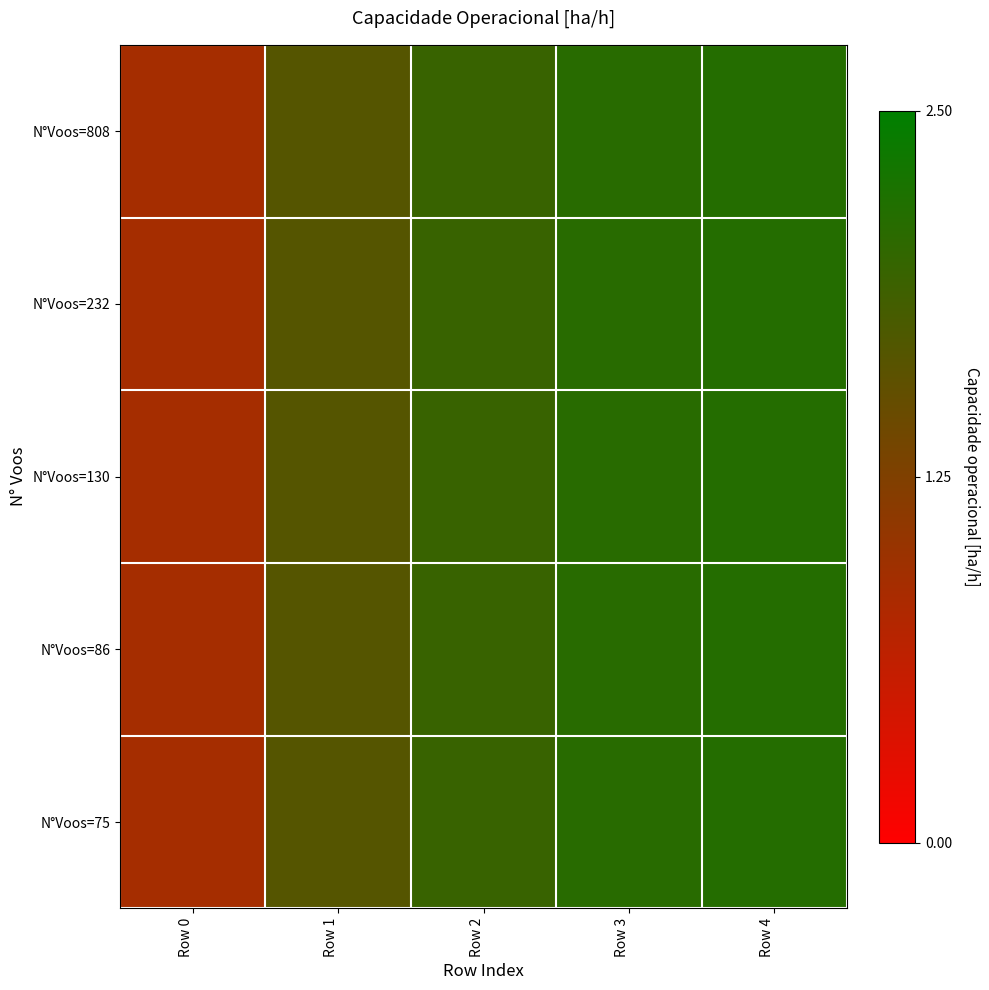

Reading right to left, extract all data points from this chart.

N°Voos=808: Row 4=2.1	Row 3=2.1	Row 2=1.9	Row 1=1.7	Row 0=0.9
N°Voos=232: Row 4=2.1	Row 3=2.1	Row 2=1.9	Row 1=1.7	Row 0=0.9
N°Voos=130: Row 4=2.1	Row 3=2.1	Row 2=1.9	Row 1=1.7	Row 0=0.9
N°Voos=86: Row 4=2.1	Row 3=2.1	Row 2=1.9	Row 1=1.7	Row 0=0.9
N°Voos=75: Row 4=2.1	Row 3=2.1	Row 2=1.9	Row 1=1.7	Row 0=0.9